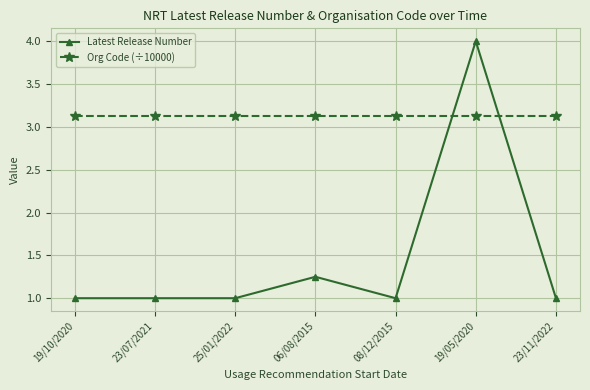

True or false: Latest Release Number and Org Code (÷10000) cross at least once.

True